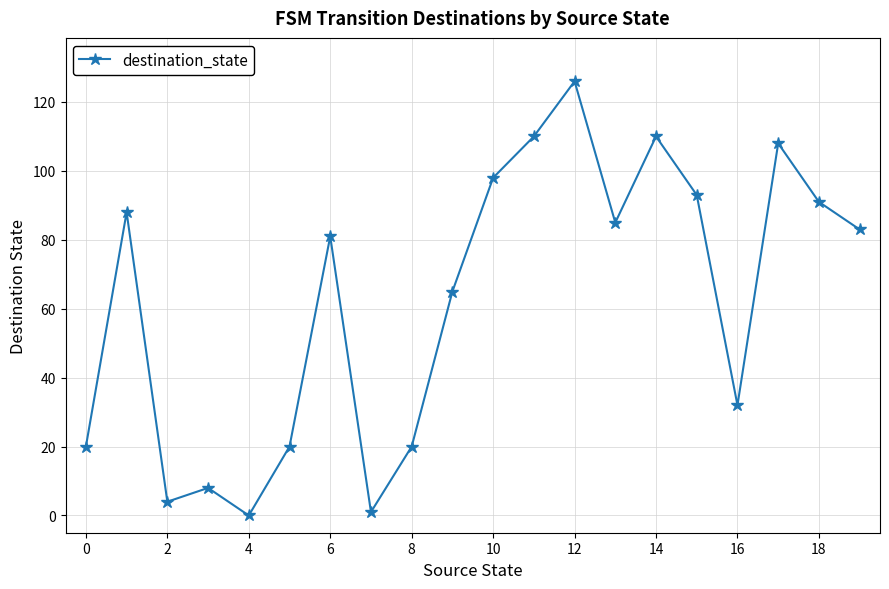

True or false: the data has more than 1 interior local peaks.

True